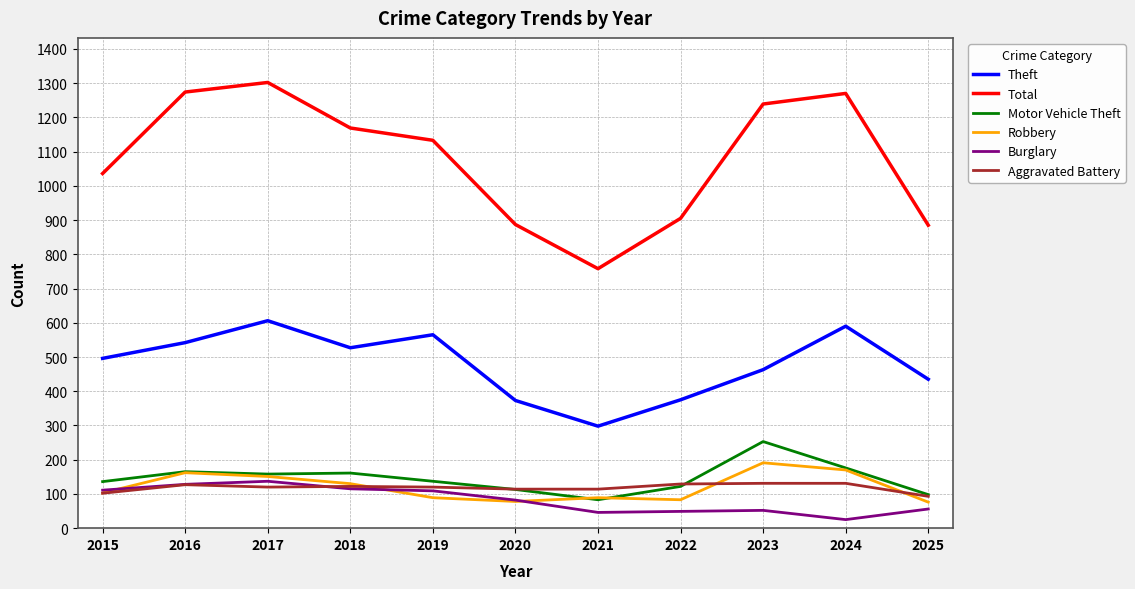

True or false: Total and Robbery intersect in this chart.

False